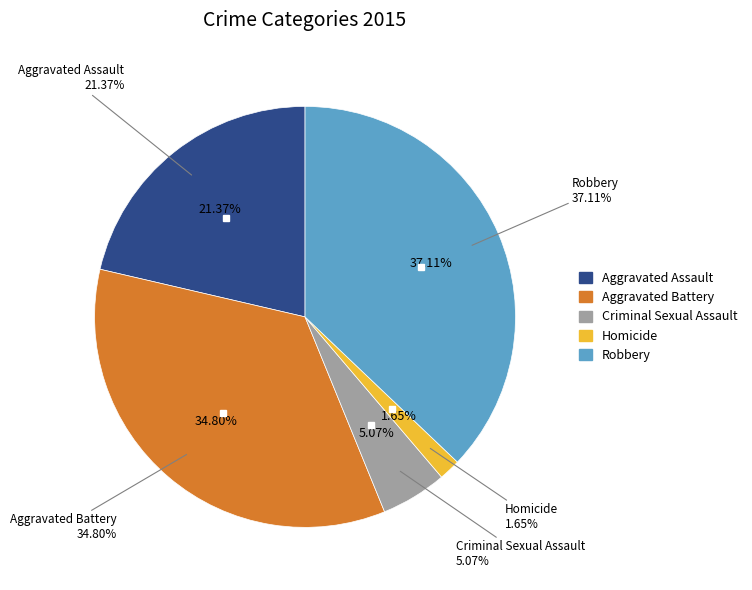

To the nearest percent, what portion does Robbery represent?

37%